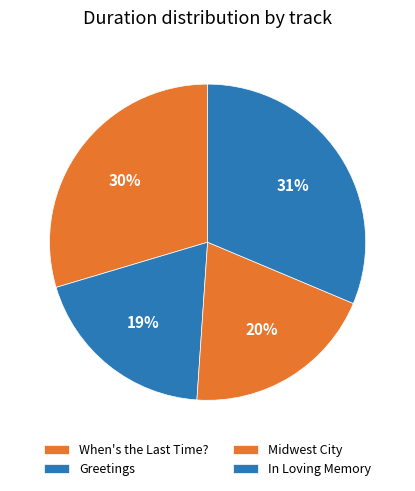

Rank the categories by value from lowest to highest.

Greetings, Midwest City, When's the Last Time?, In Loving Memory